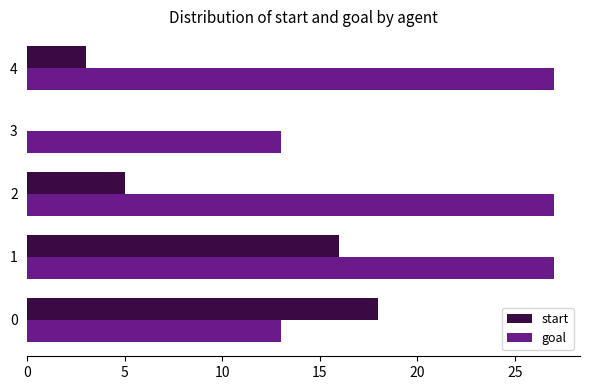

How many start values are between 3 and 16?

3